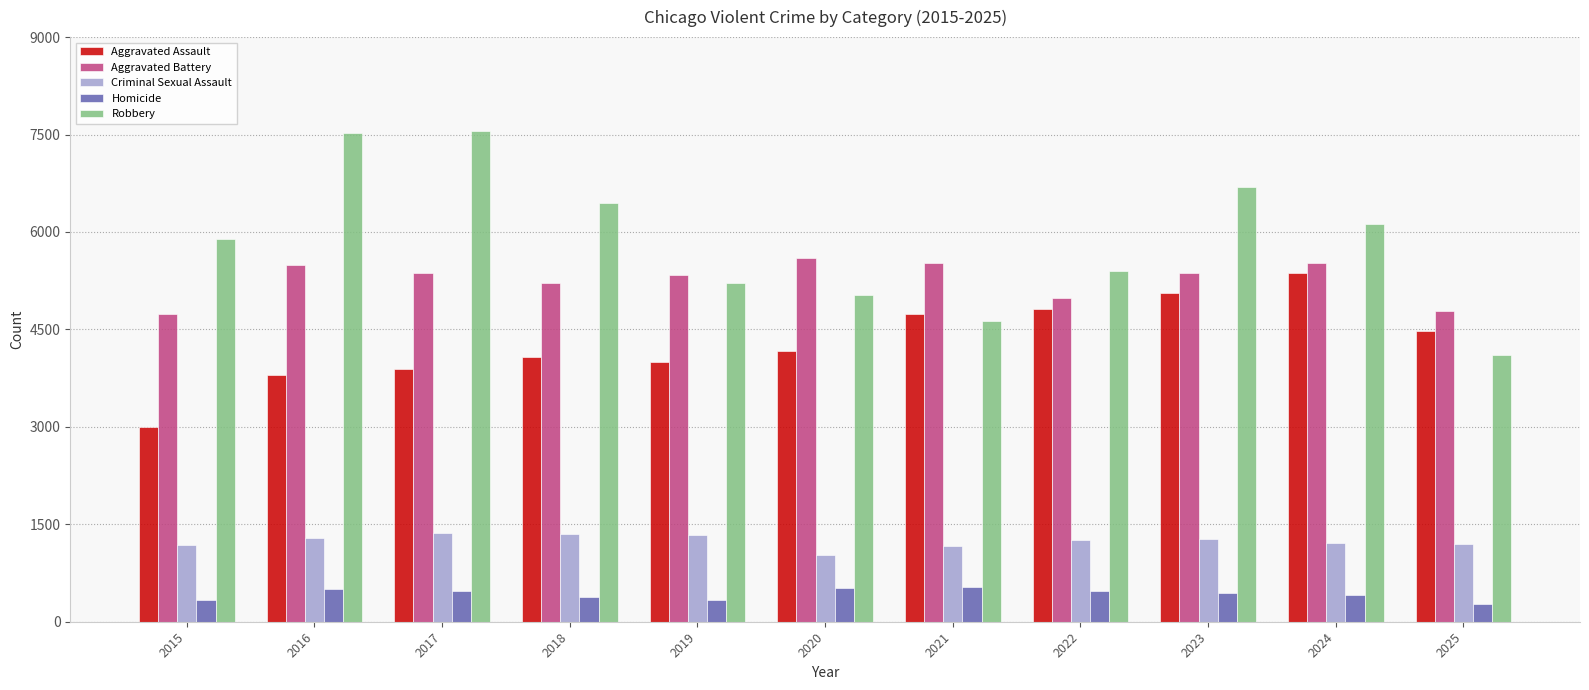

What is the difference between the Robbery values at 2016 and 2021?

2903